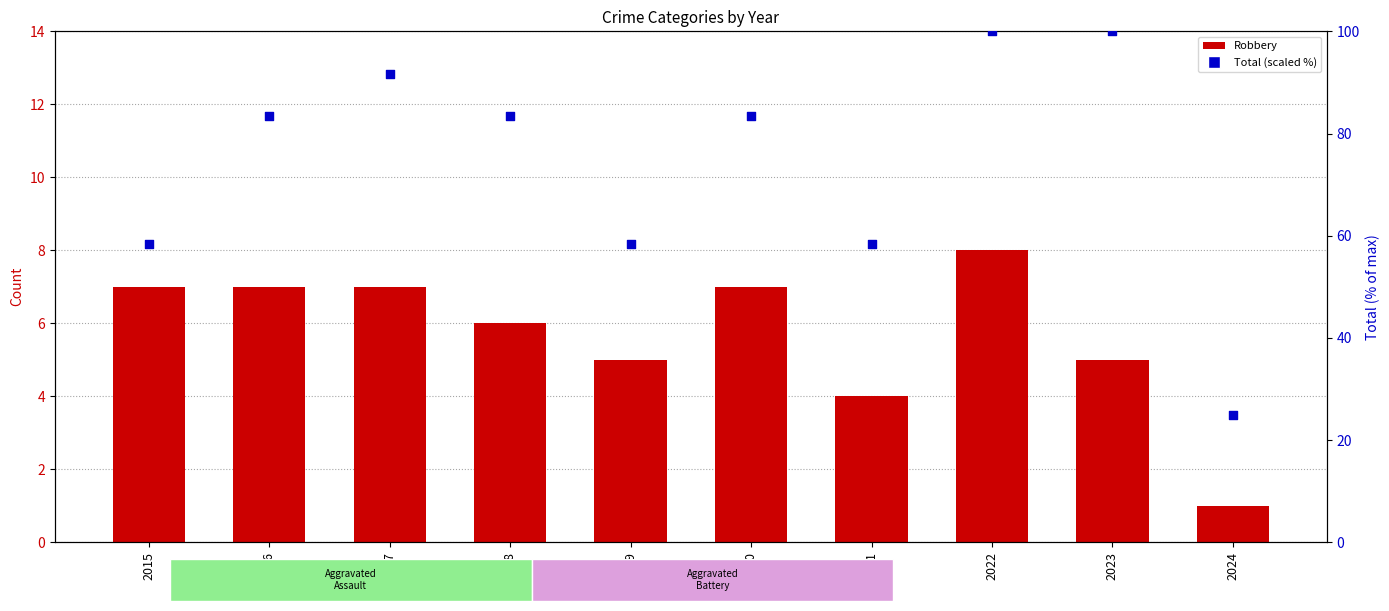

At how many categories does at least one series exceed 92?

2